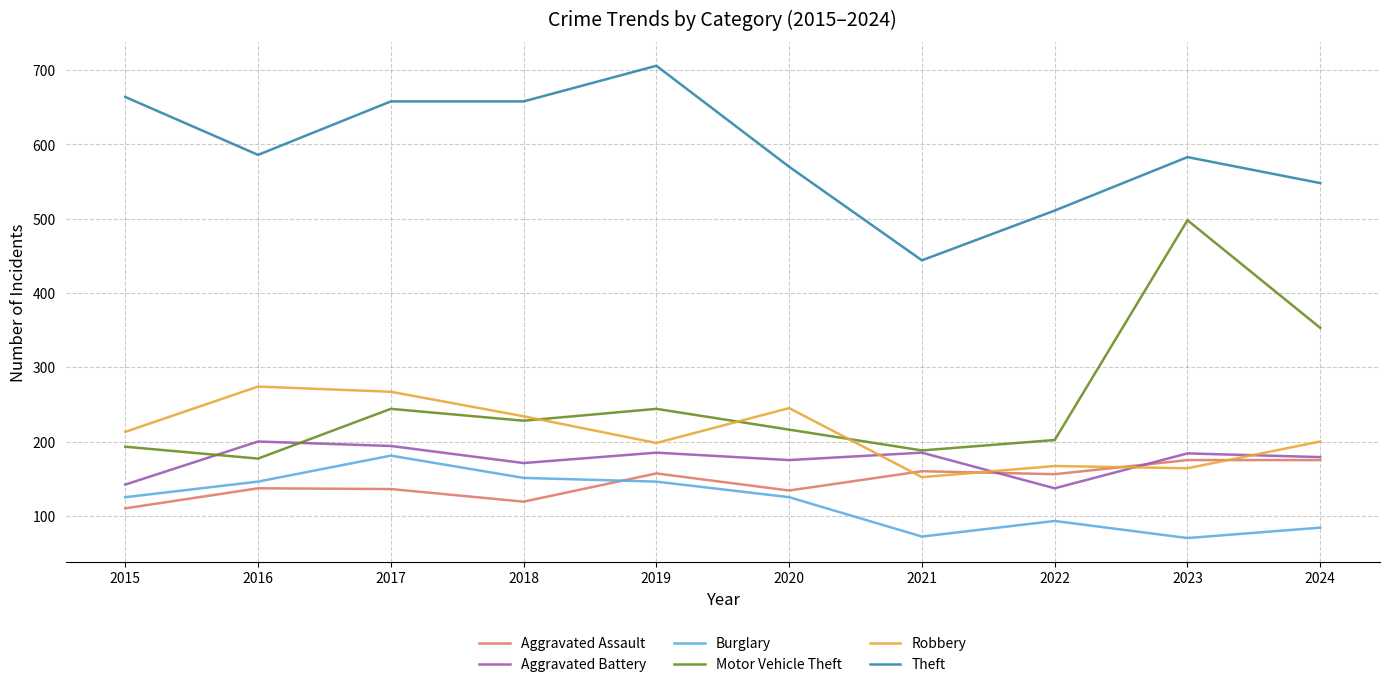

What is the total value across all series at 2023?

1674